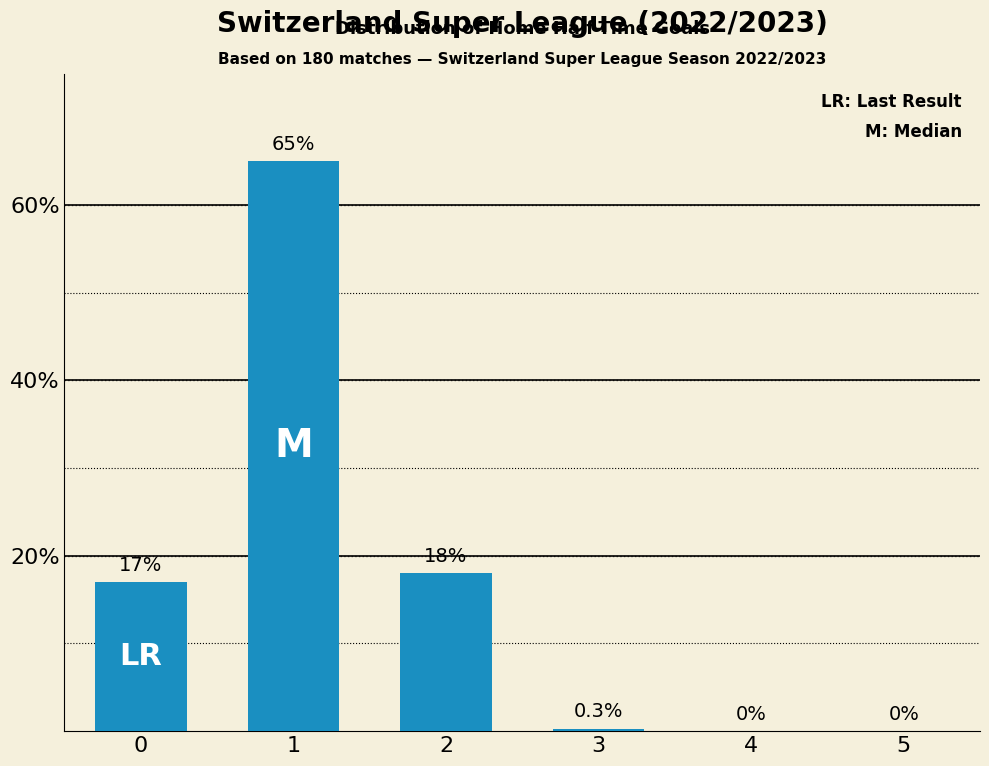

Count the number of data series in this chart.

1